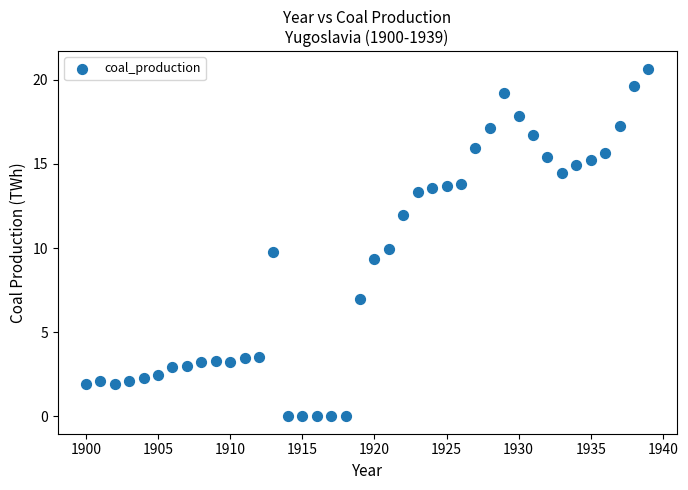

What is the range of Y values (max minus min)?

20.7